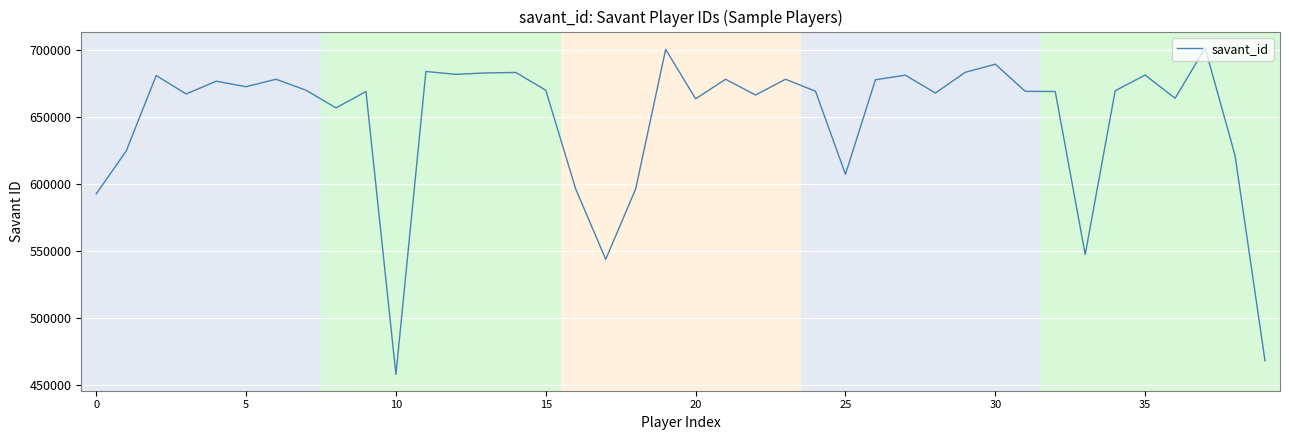

What is the difference between the maximum and minimum values?

243653